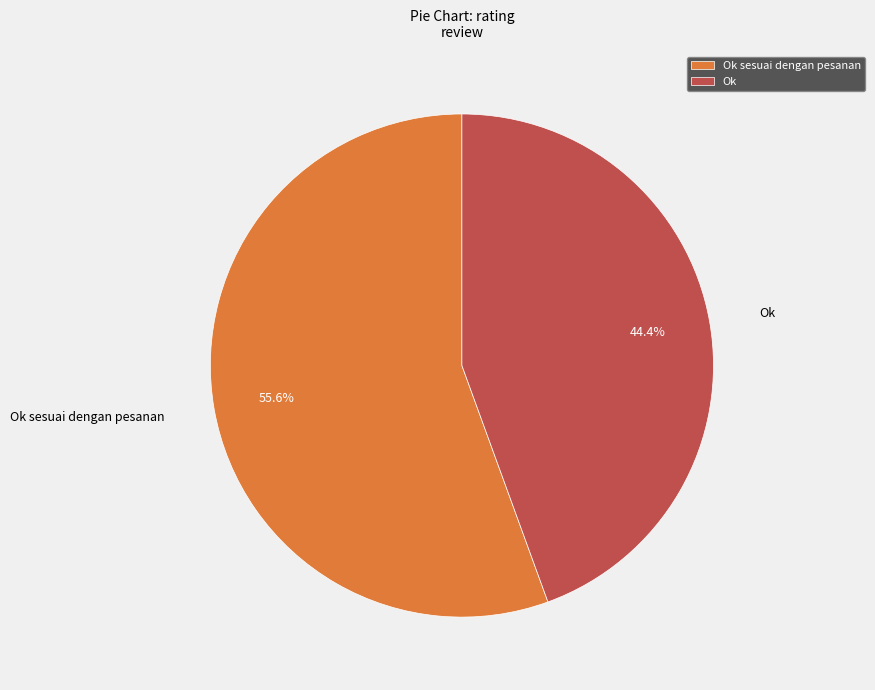

How many slices are in this pie chart?

2